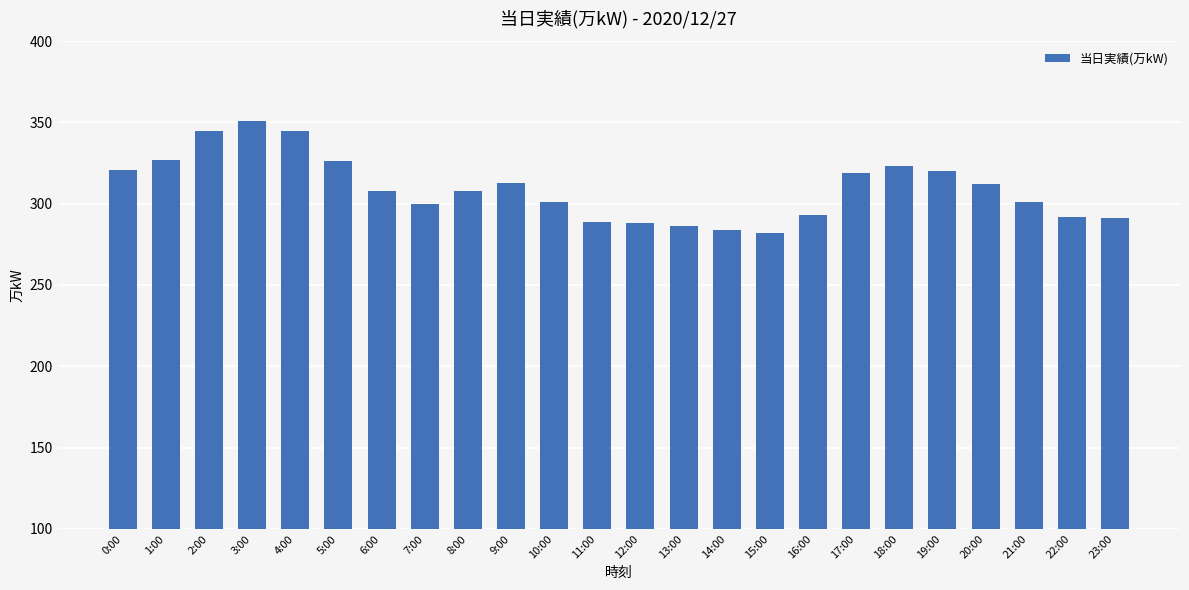

What is the label of the 5th bar from the left?

4:00